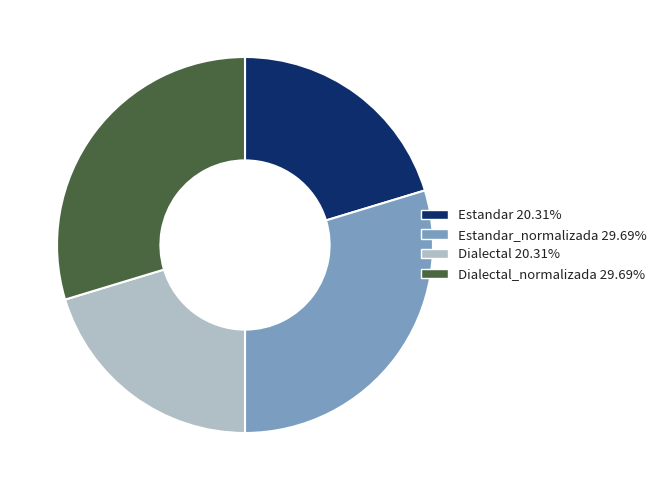

Count the number of slices in the pie.

4